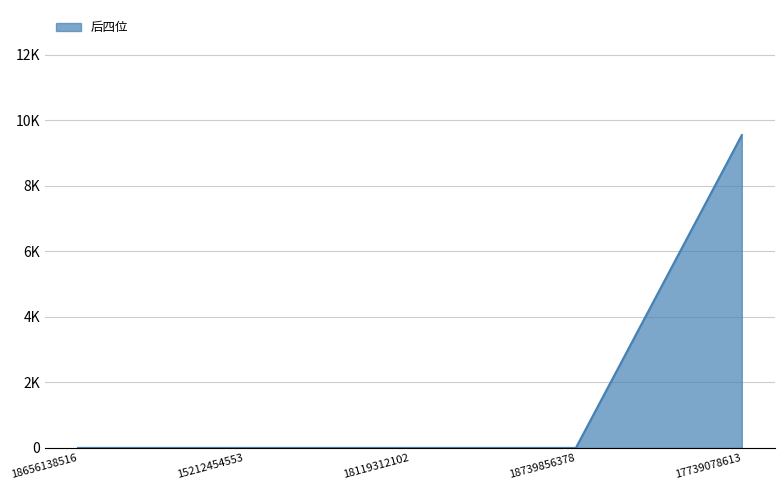

How many positive values are there?

1